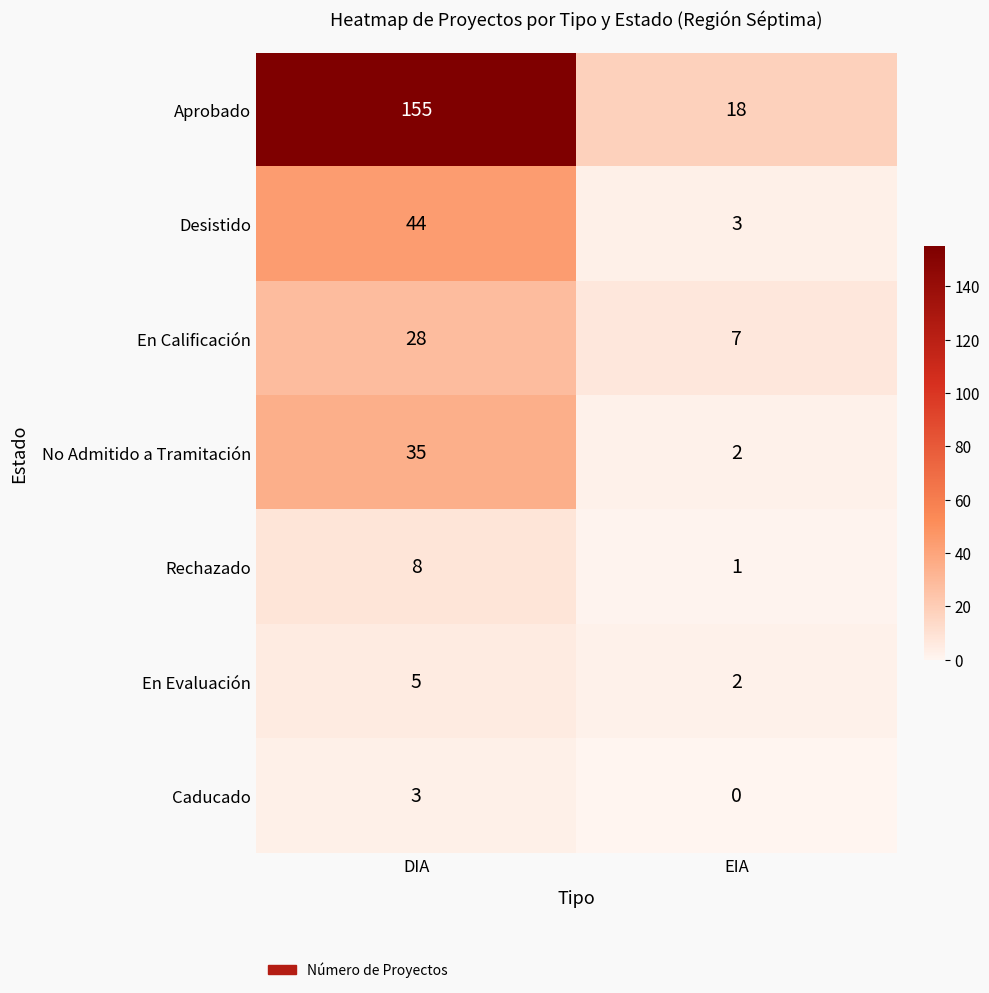

List the series in order of their peak value, lowest first.

Caducado, En Evaluación, Rechazado, En Calificación, No Admitido a Tramitación, Desistido, Aprobado